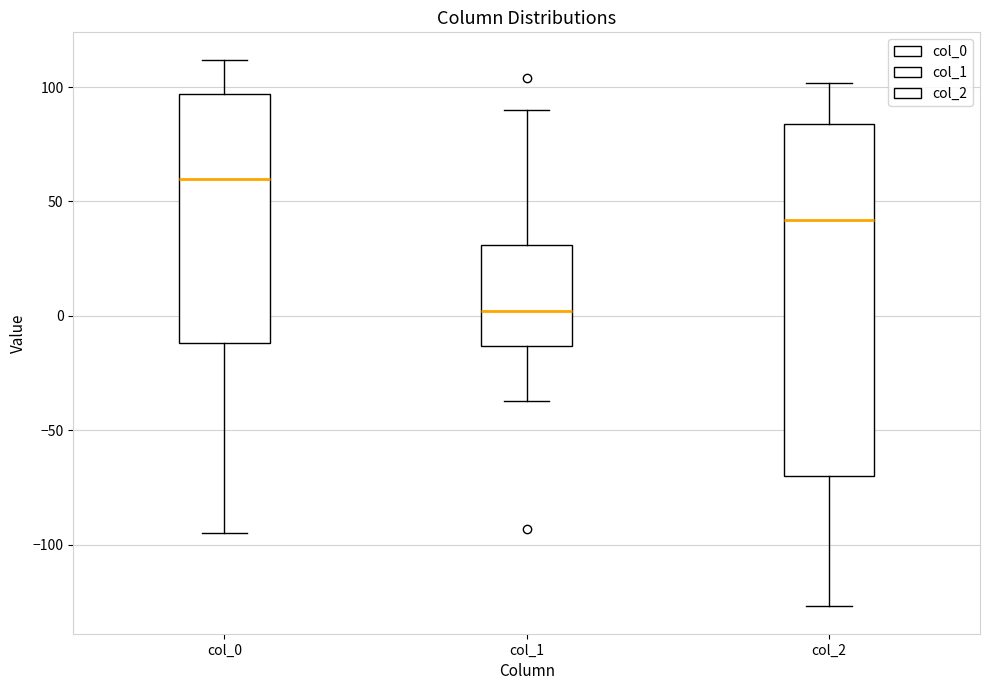

Reading left to right, read every box against the y-axis: the position of its median line, the range the box covers, and the ends of its whiskers. The values are not printed on the chart, so give them approximately, as read against the axis.

col_0: median 60, box -10 to 95, whiskers -95 to 110
col_1: median 0, box -15 to 30, whiskers -35 to 90
col_2: median 40, box -70 to 85, whiskers -125 to 100